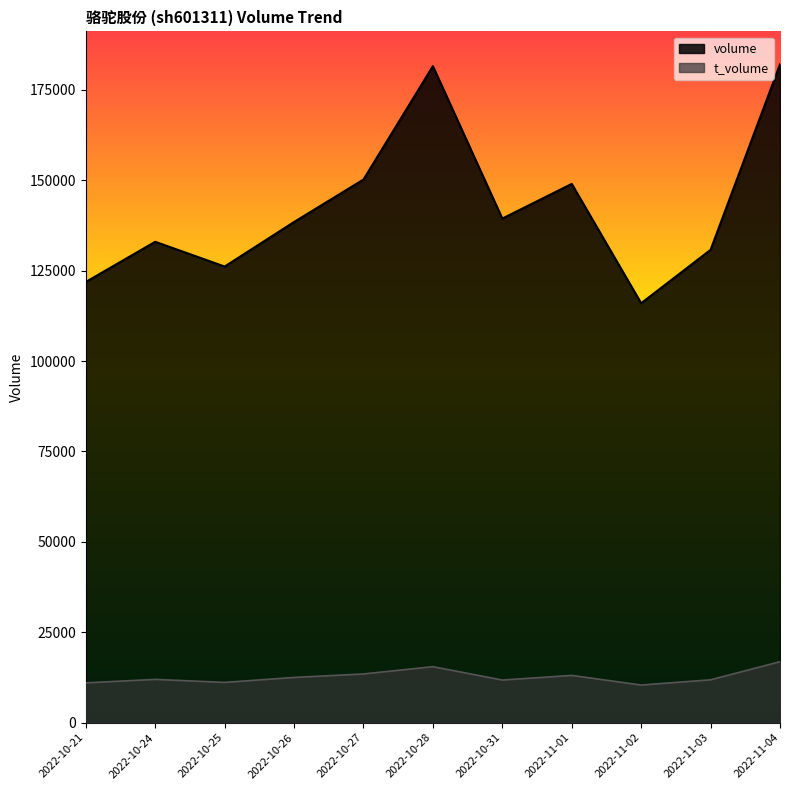

What is the label of the 6th point from the left?

2022-10-28